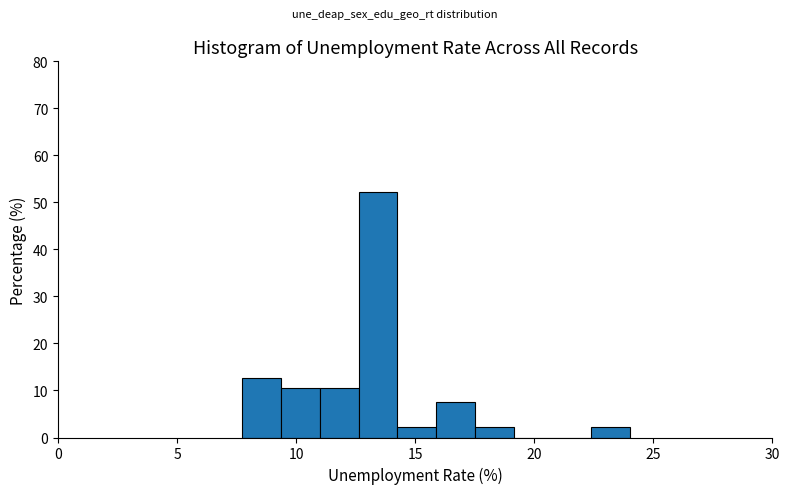

Around what value on the x-axis is the tallest bar? Give the approximate position of its centre, as read against the axis.

13.5